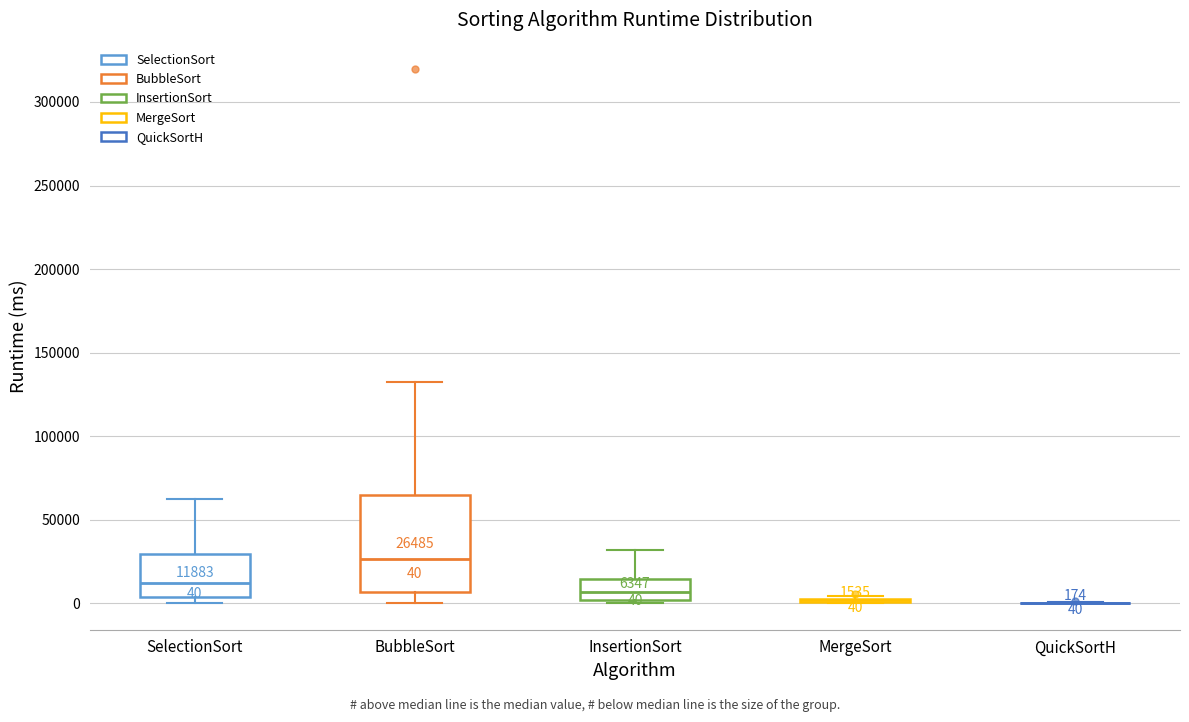

Which box is the tallest, from its lower edge to its upper edge?

BubbleSort